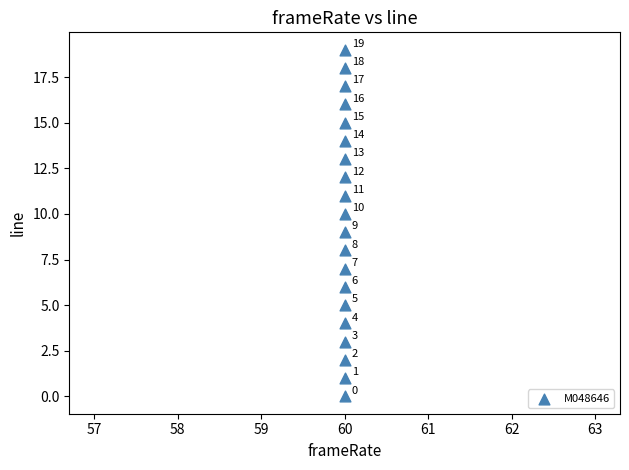

What Y value in the scatter plot is closest to 9?

9